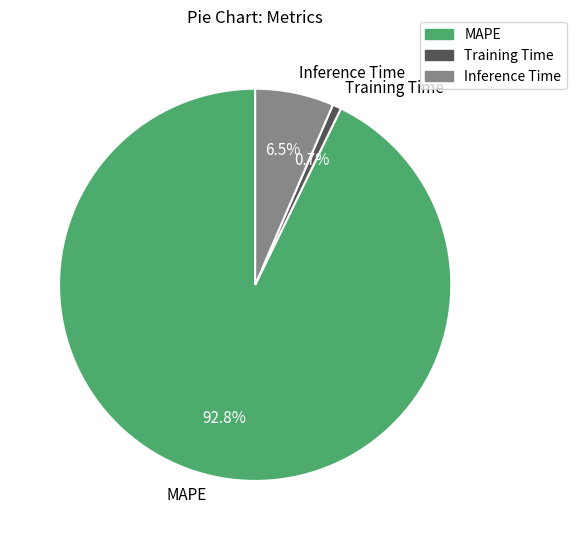

Is it true that Training Time is 12% of the pie?

False